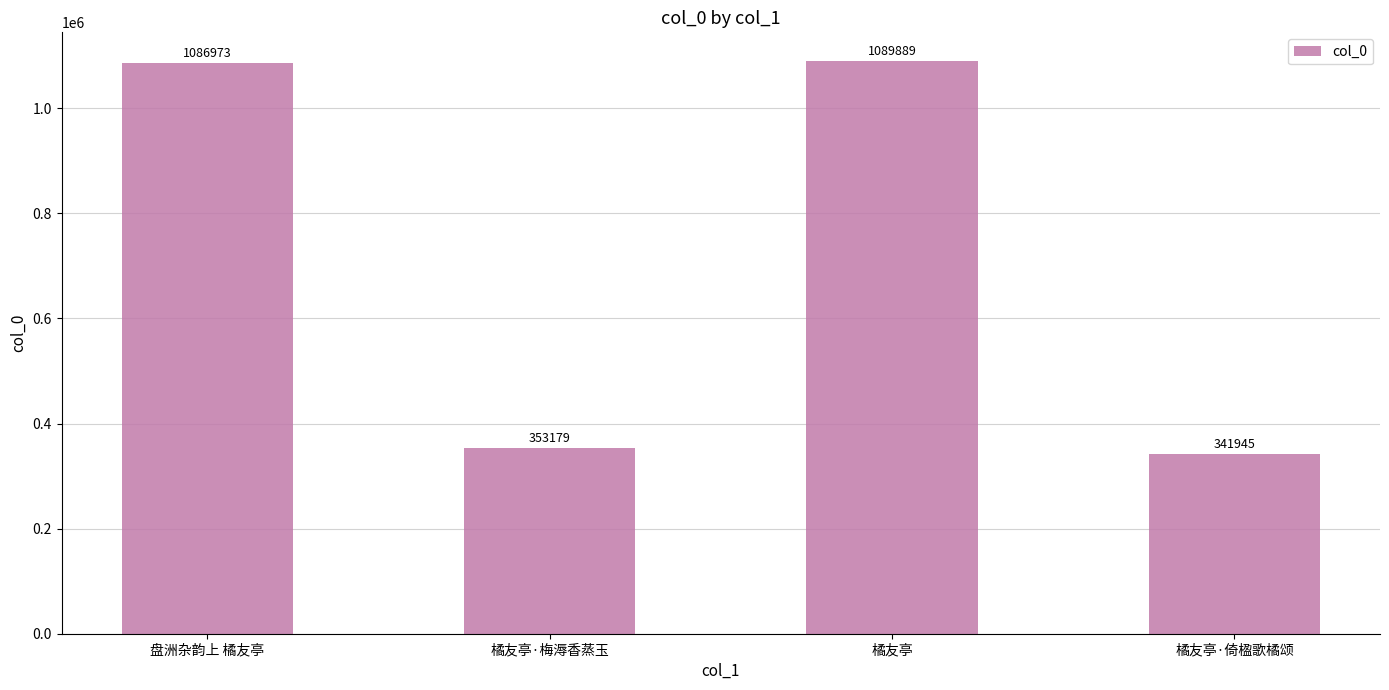

Count the number of data series in this chart.

1